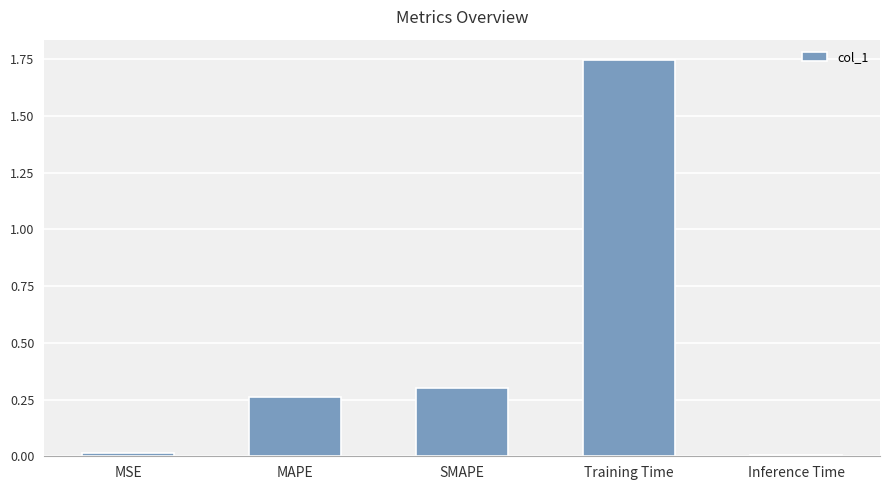

What is the sum of all values?

2.3